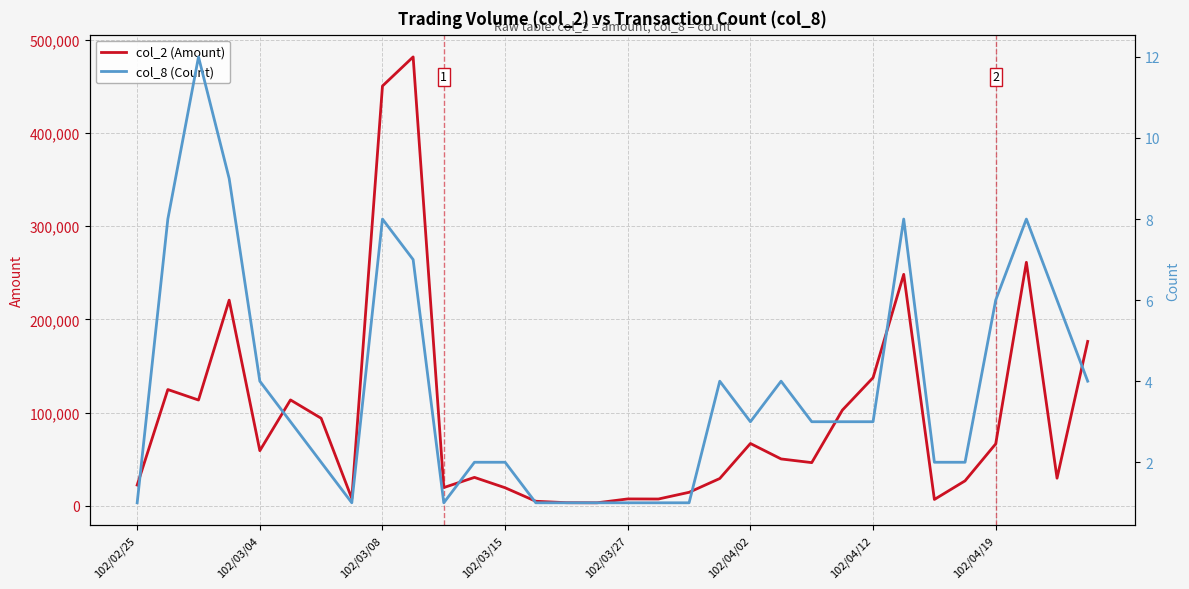

What is the approximate value of col_8 (Count) at 29?

8